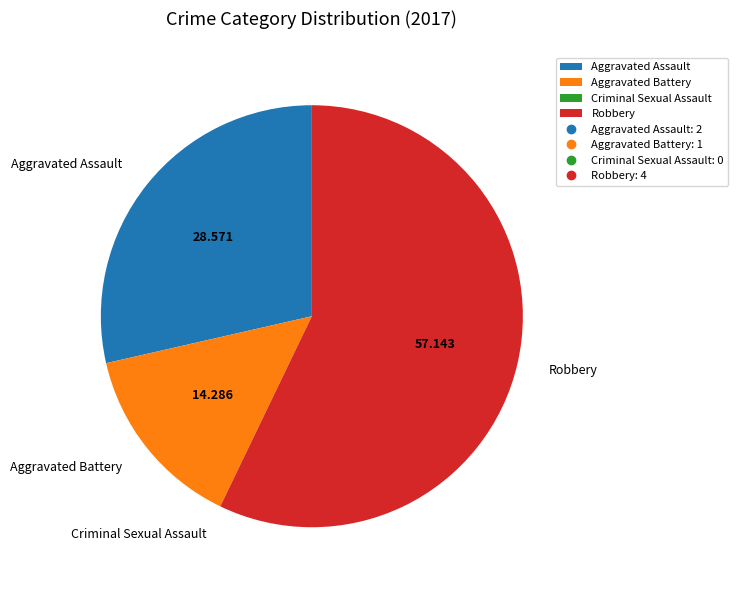

Which has a higher value, Aggravated Battery or Robbery?

Robbery